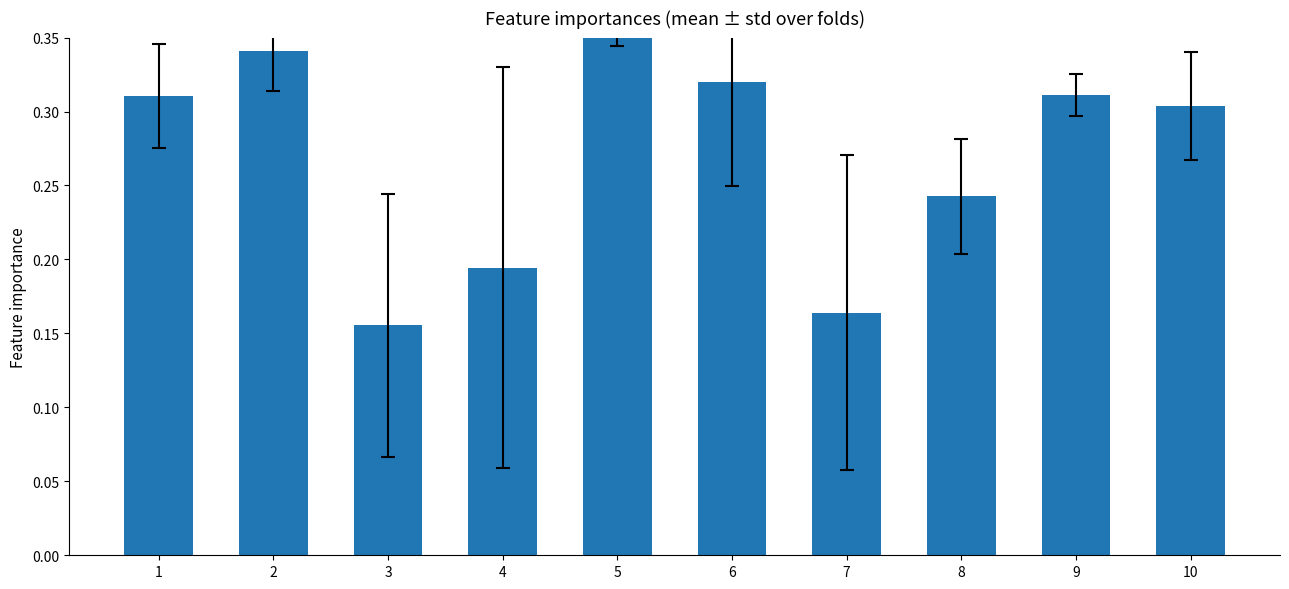

How many bars are there in total?

10